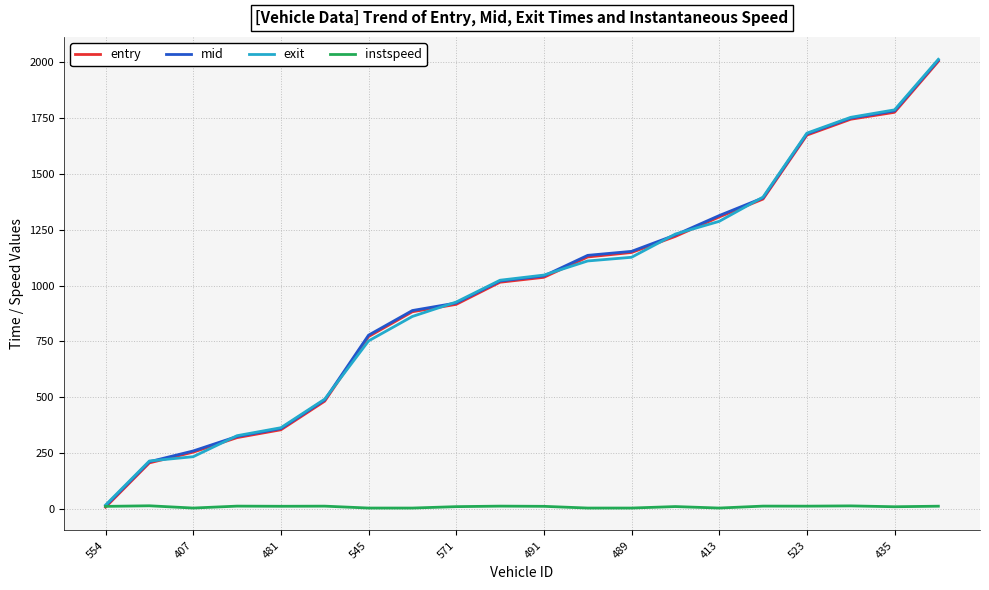

Which series has the widest spread of values?

entry